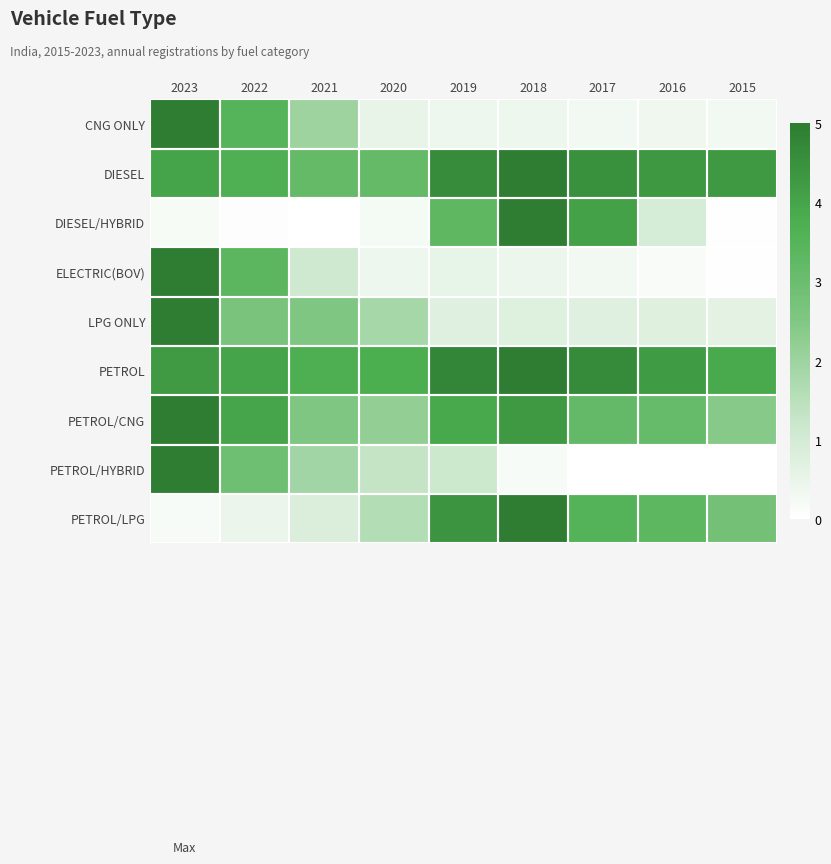

Rank the series at 2019 from lowest to highest value.

CNG ONLY, ELECTRIC(BOV), LPG ONLY, PETROL/HYBRID, DIESEL/HYBRID, PETROL/CNG, PETROL/LPG, DIESEL, PETROL